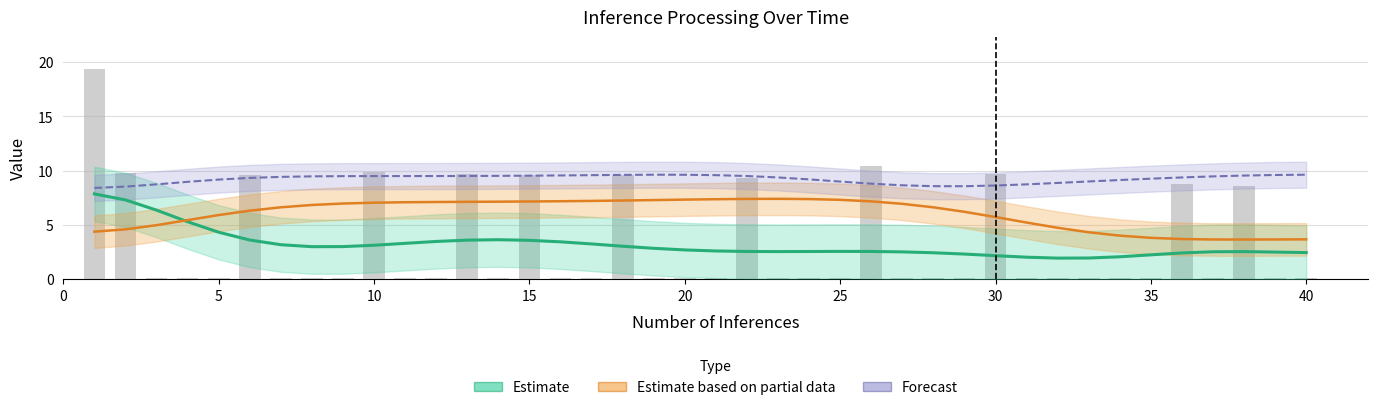

Which series has the largest total across all categories?

Forecast